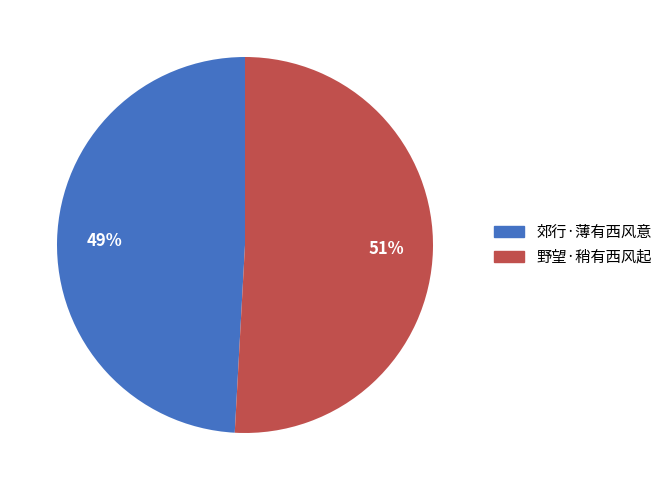

Rank the categories by value from highest to lowest.

野望·稍有西风起, 郊行·薄有西风意